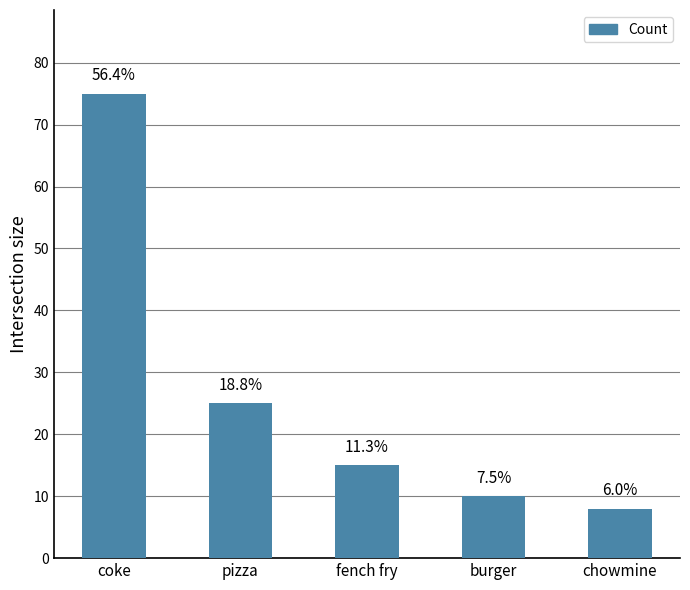

Does the chart contain any negative values?

No